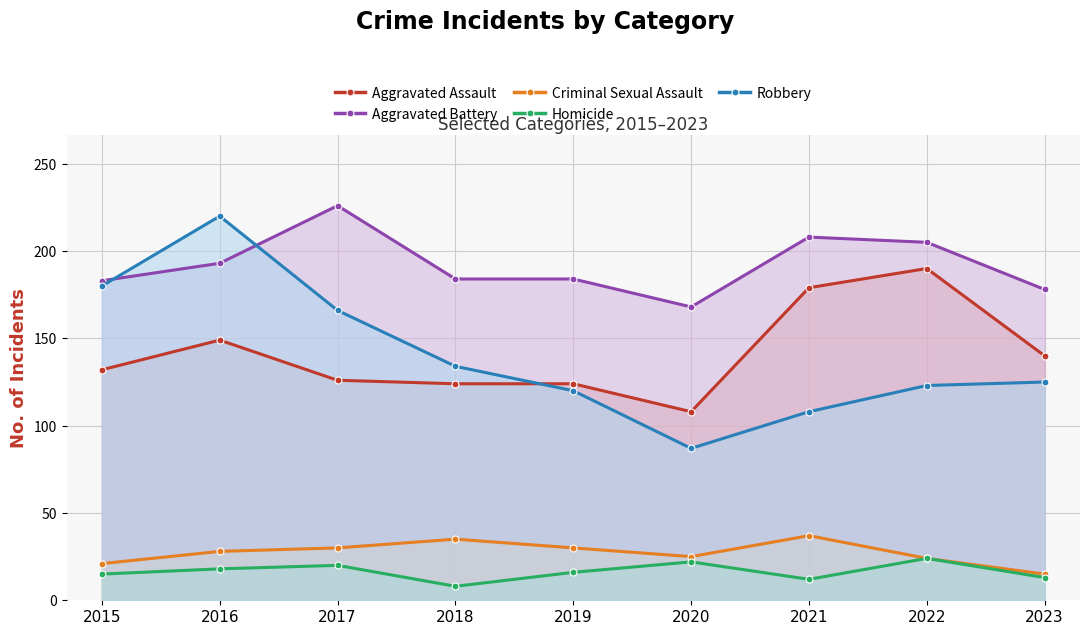

What is the minimum value for Robbery?

87